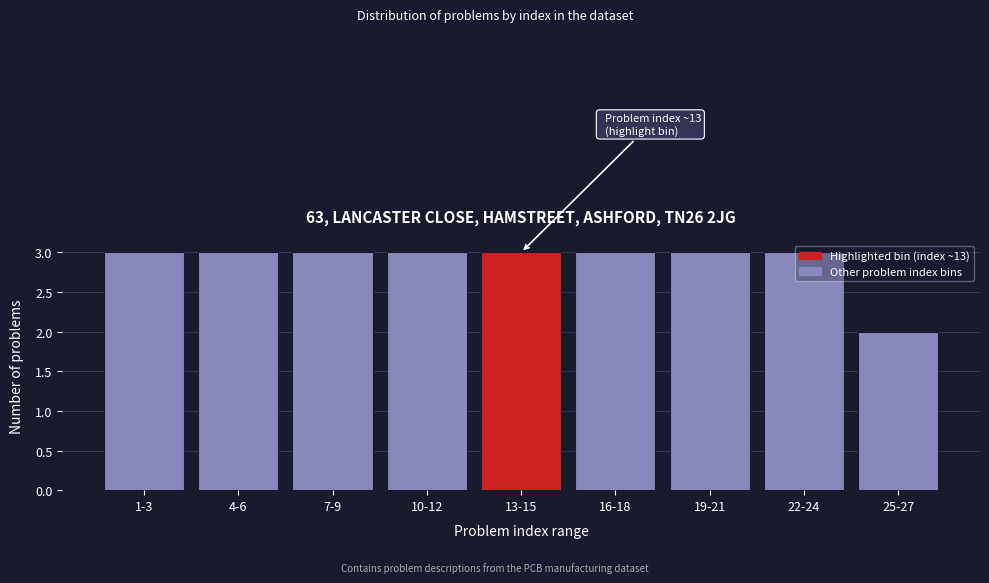

What is the sum of the values at 16-18 and 13-15?

6